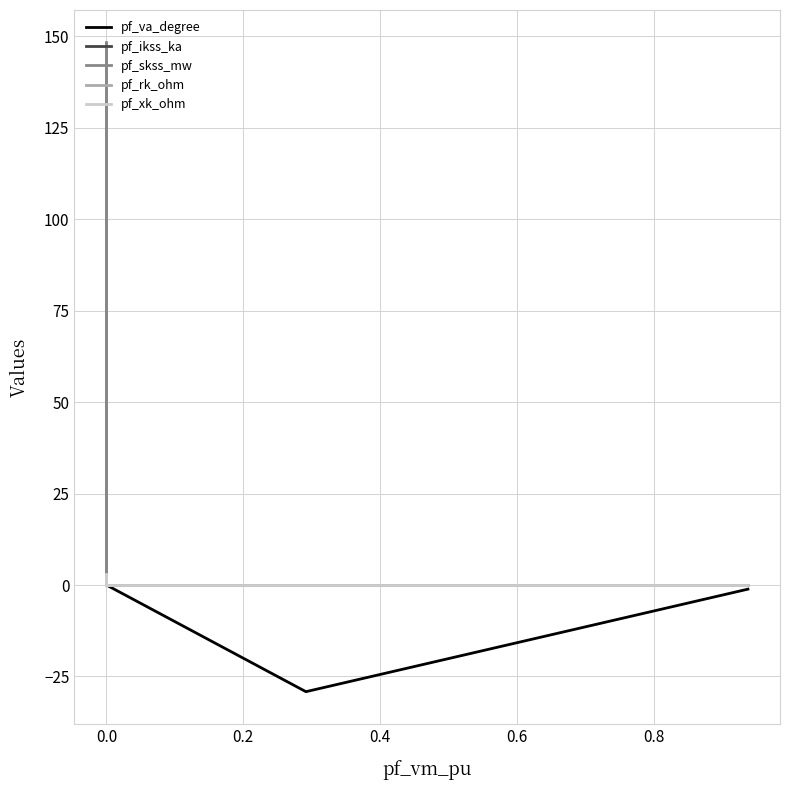

Does the chart have visible grid lines?

Yes